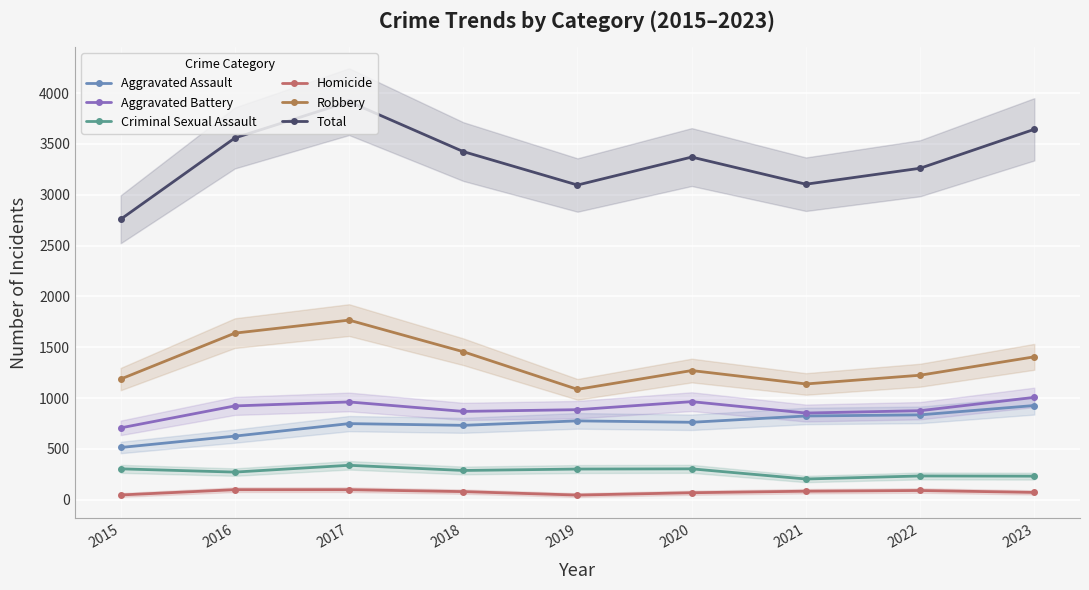

True or false: Criminal Sexual Assault and Homicide cross at least once.

False